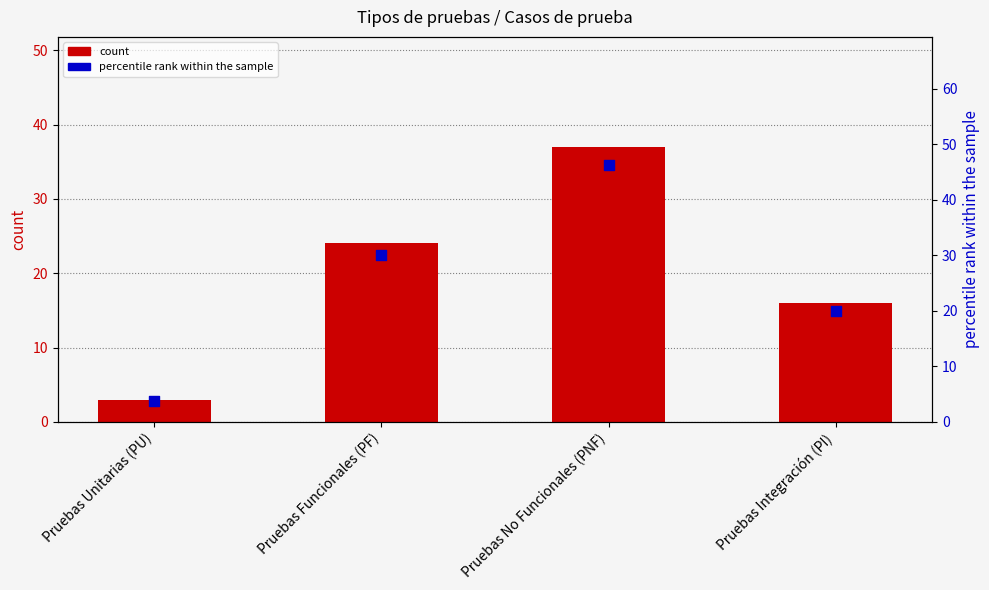

At how many categories does at least one series exceed 42?

1